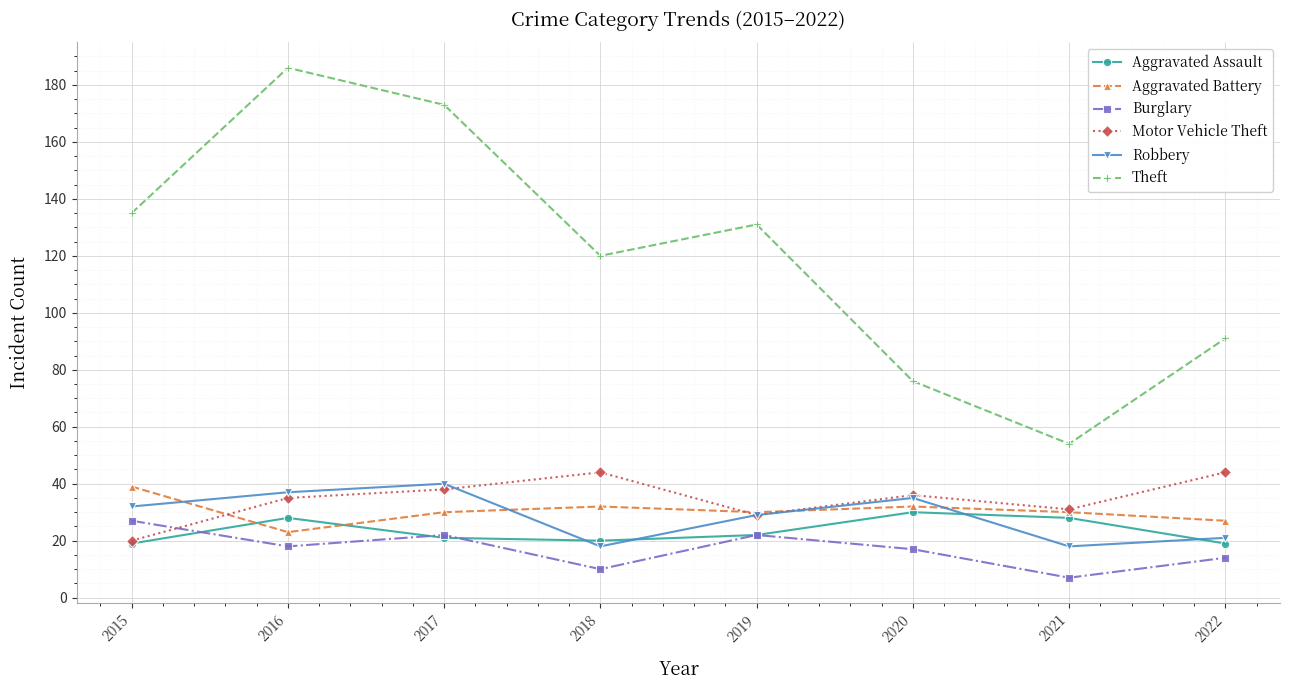

The value of Theft at 2020 is 36. True or false?

False